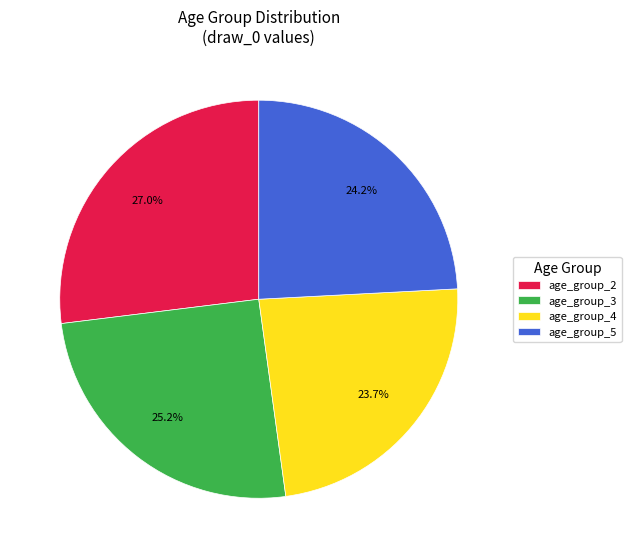

Rank the categories by value from highest to lowest.

age_group_2, age_group_3, age_group_5, age_group_4